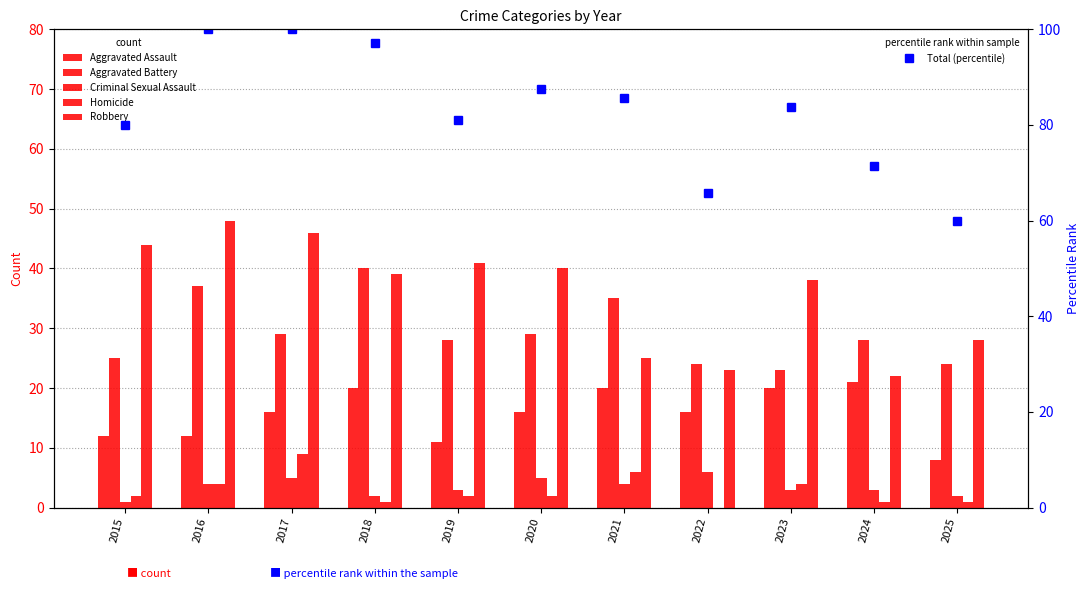

What is the average value of the Aggravated Battery series?

29.3